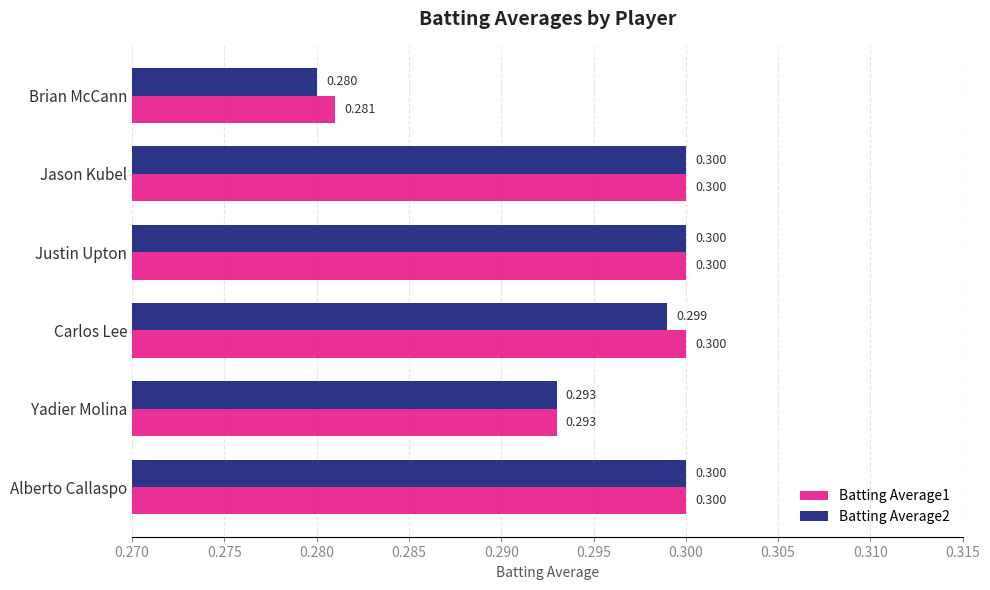

Where is Batting Average1 nearest to the value 0?

Brian McCann